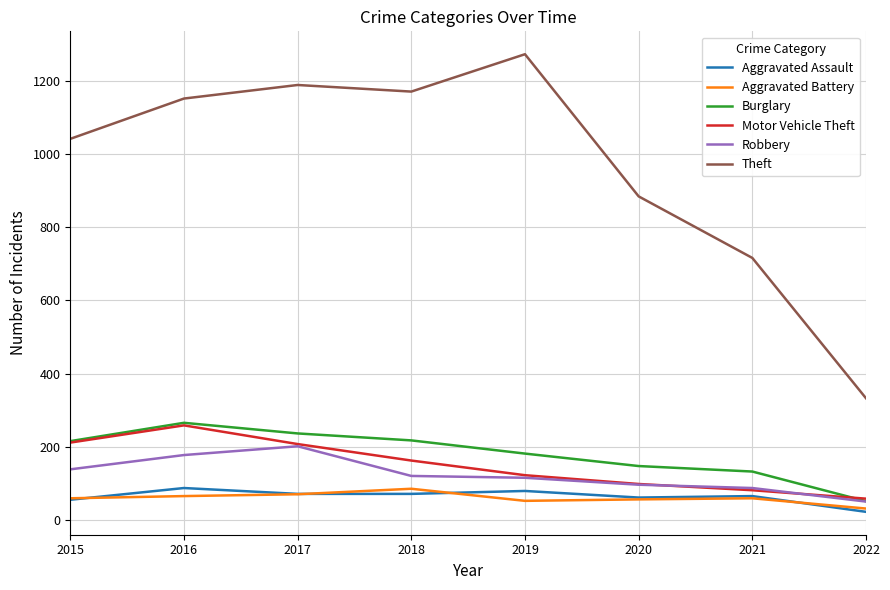

Which category has the lowest value across all series?

2022